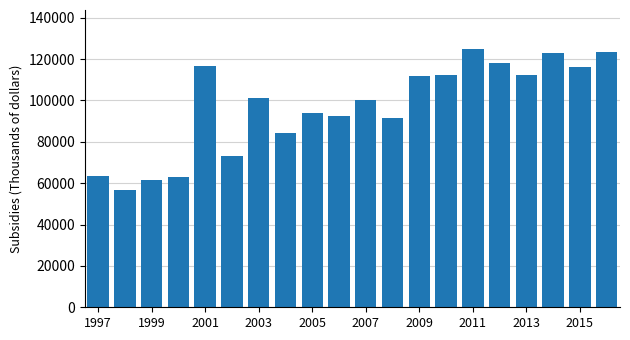

What is the difference between the second highest and minimum values?

66740